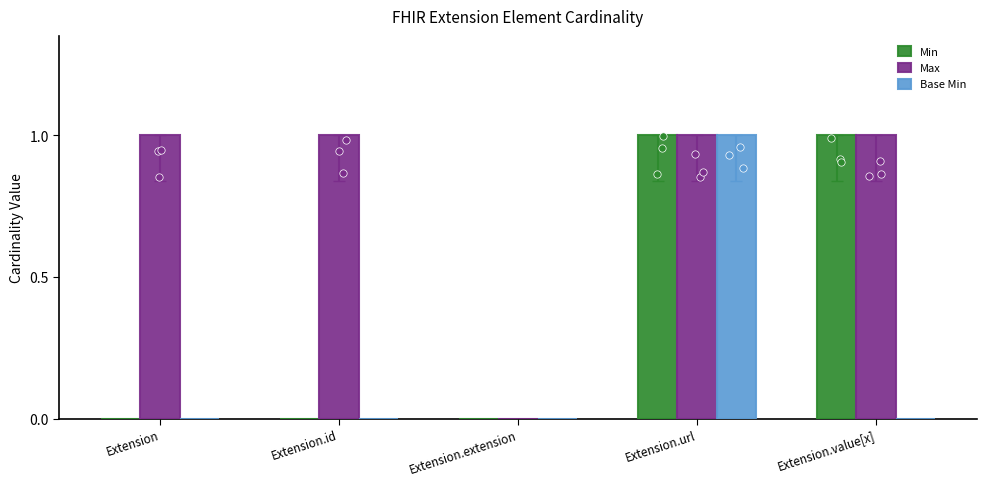

What is the total value across all series at Extension.value[x]?

2